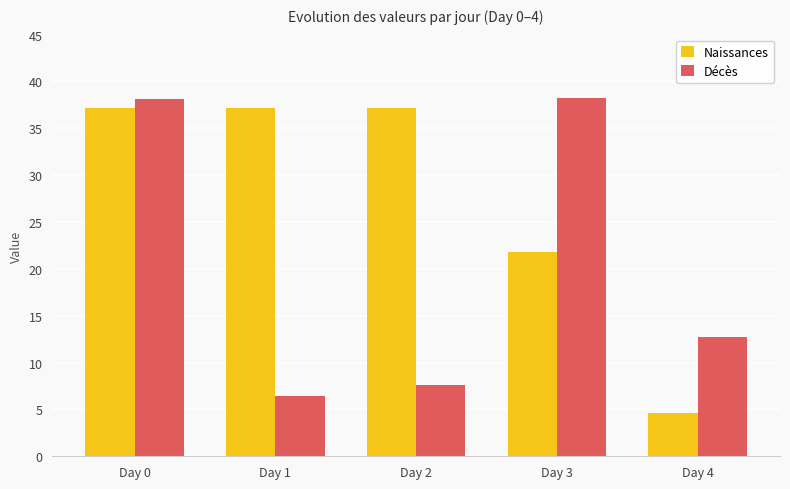

What are all the series names shown in the legend?

Naissances, Décès